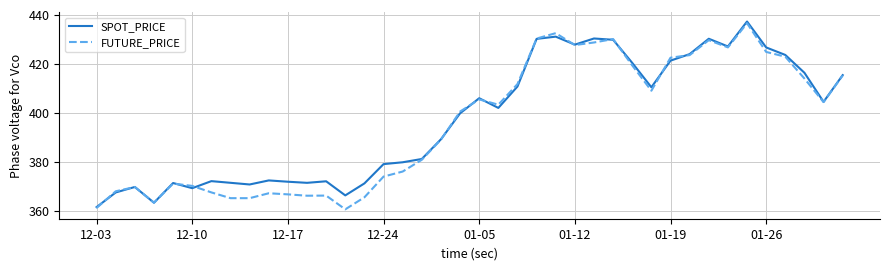

What is the value of the SPOT_PRICE point at the 10th from the left?

372.5